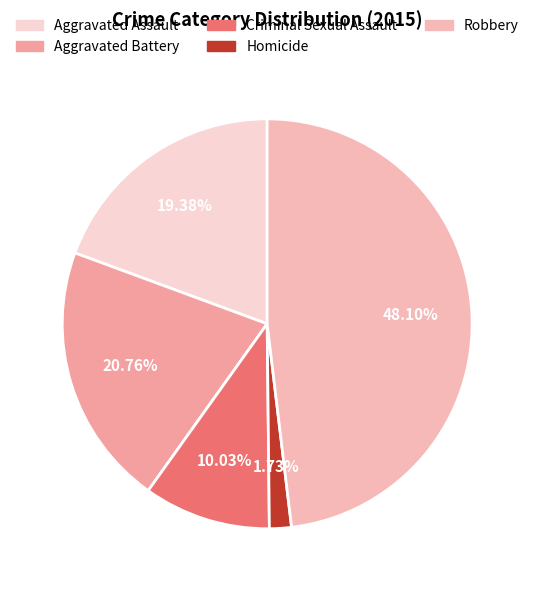

How many slices are in this pie chart?

5